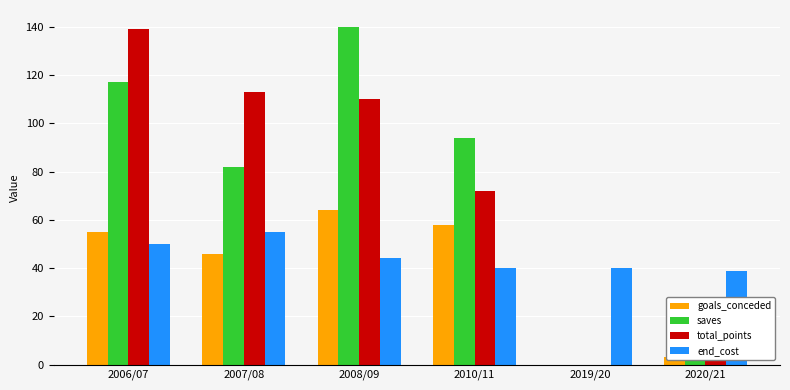

What is the sum of all end_cost values?

268